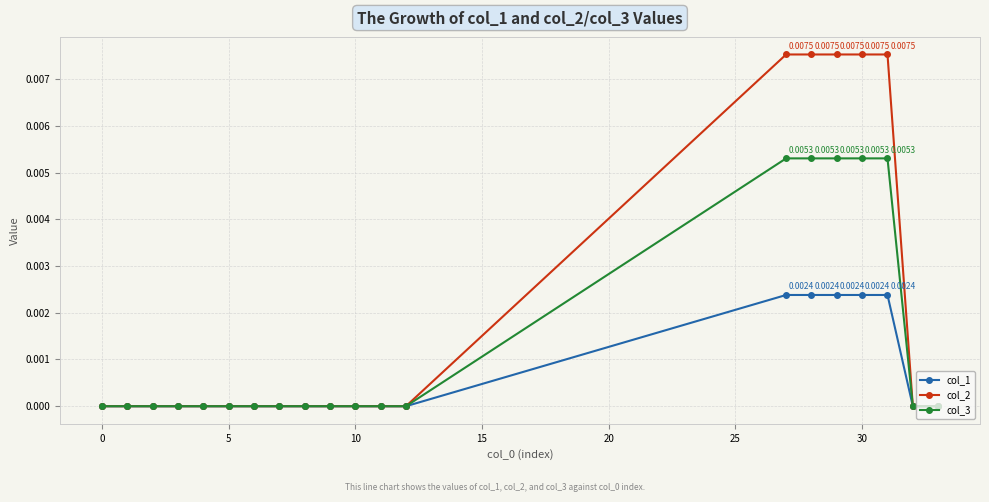

How many categories are shown in the chart?

20